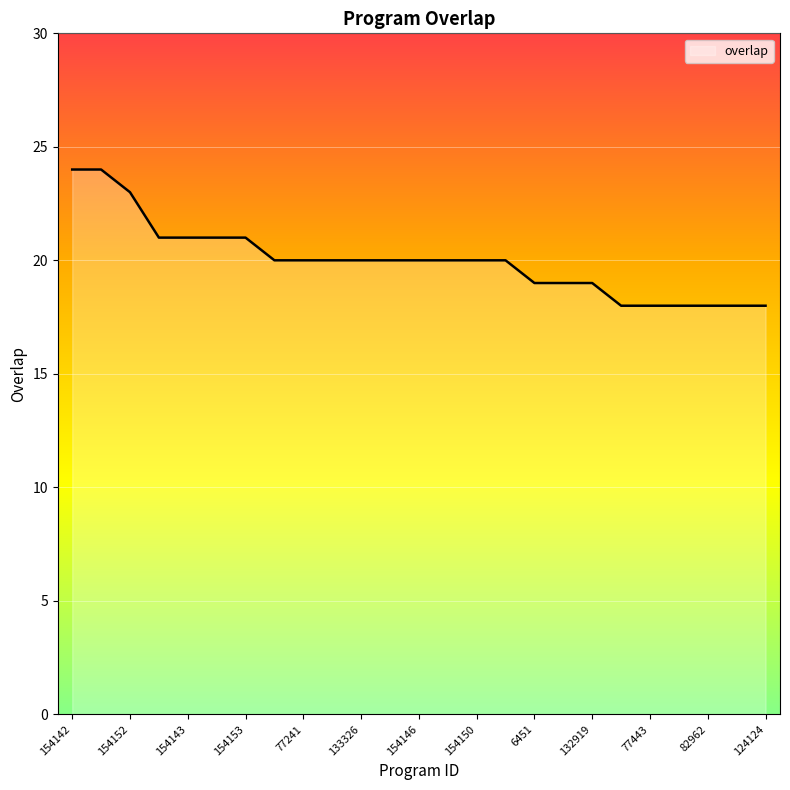

Reading left to right, list all the values displayed in this chart.

24	24	23	21	21	21	21	20	20	20	20	20	20	20	20	20	19	19	19	18	18	18	18	18	18